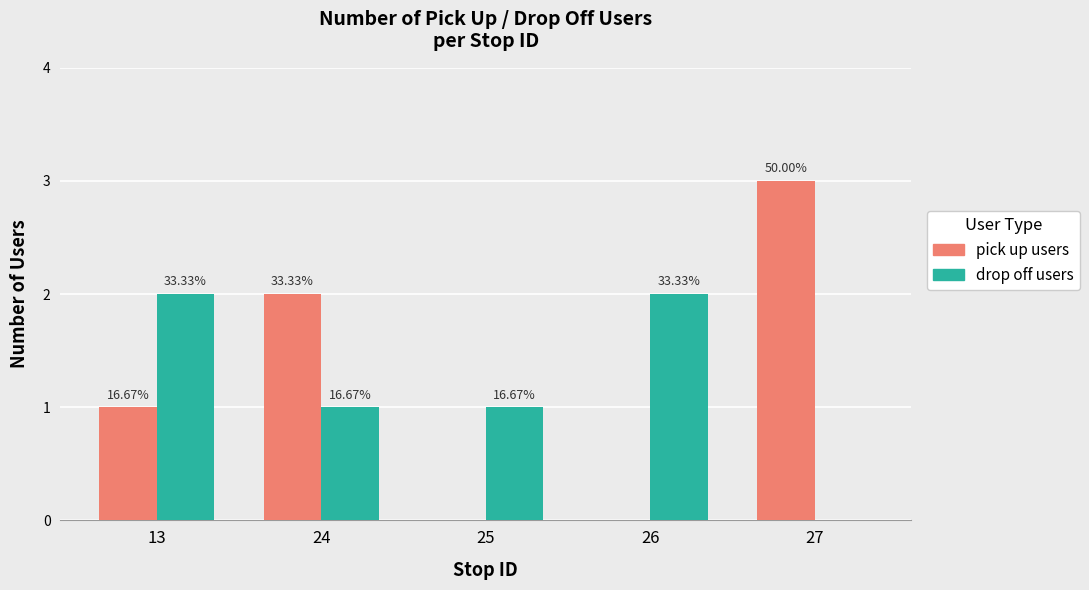

What are all the series names shown in the legend?

pick up users, drop off users